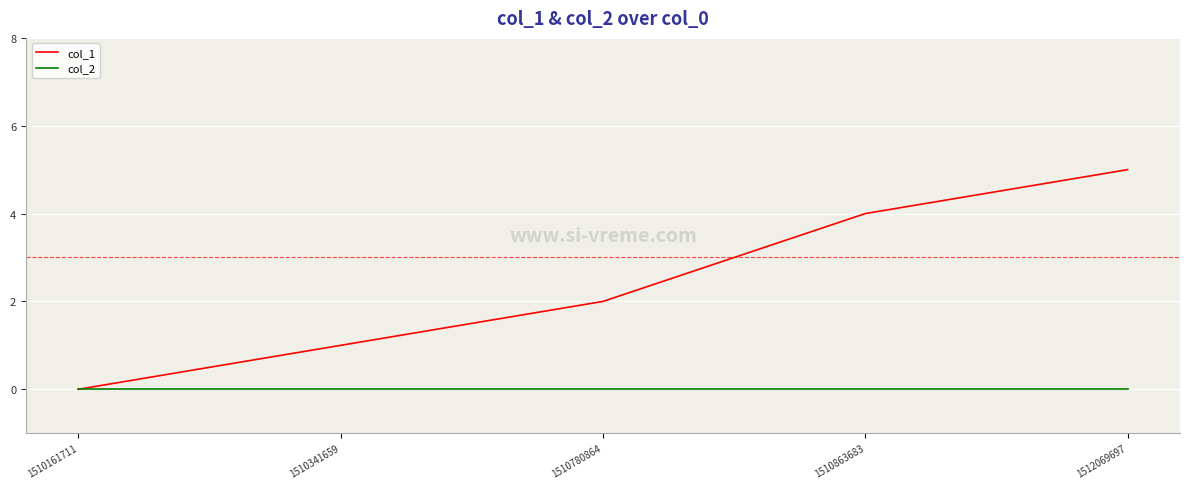

Is the value of col_2 at 1510161711 greater than the value of col_1 at 1510780864?

No